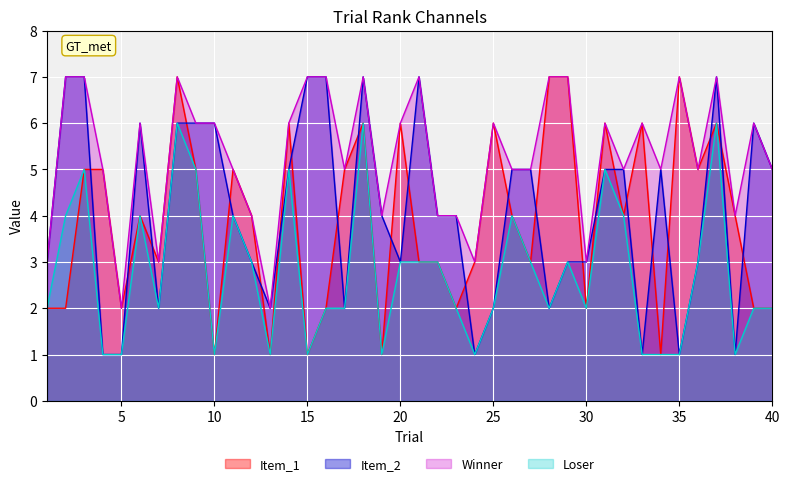

True or false: Item_1 has more than 1 interior local peaks.

True